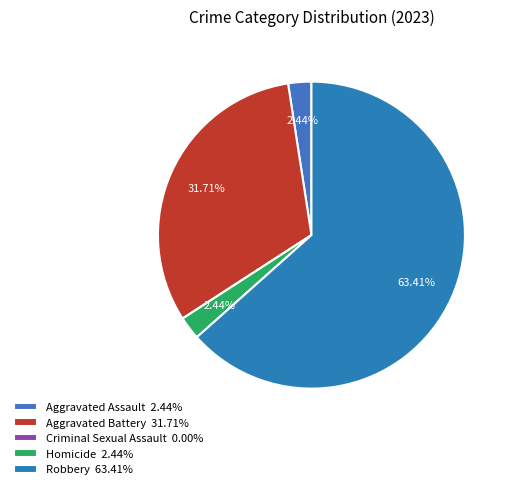

To the nearest percent, what is the difference between the largest and smallest slice percentages?

63%